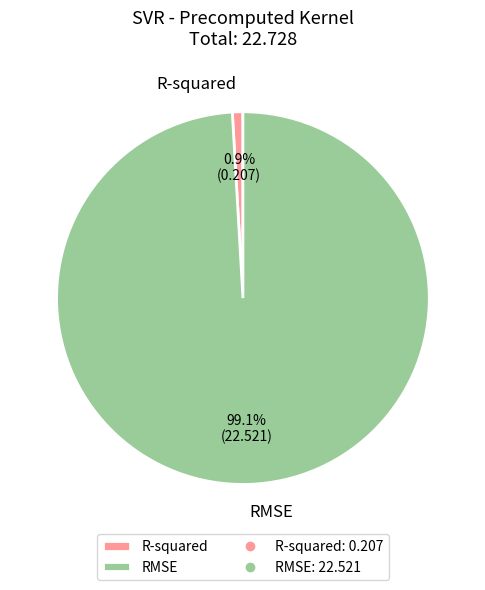

Rank the categories by value from lowest to highest.

R-squared, RMSE